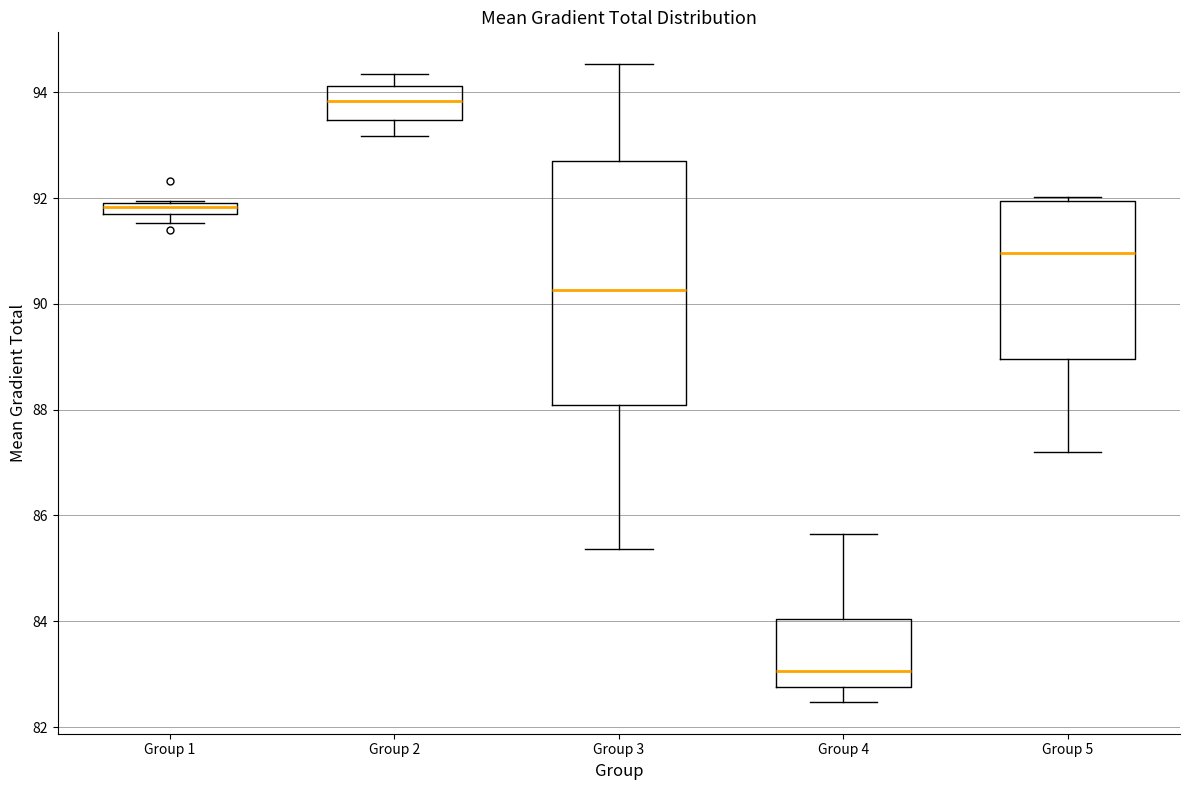

Where is the lower edge of the box for Group 1 on the y-axis? The values are not printed on the chart, so give them approximately, as read against the axis.

91.6